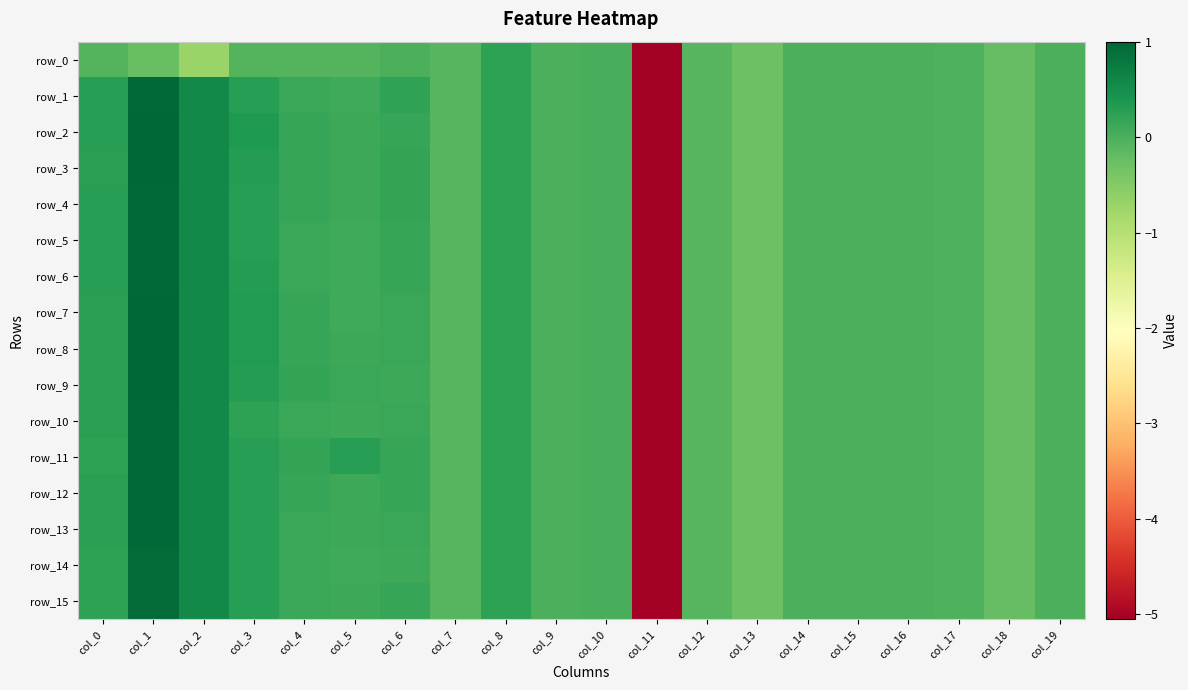

List the labels in order of row_6 value, largest first.

col_1, col_2, col_3, col_0, col_8, col_6, col_4, col_5, col_10, col_9, col_14, col_16, col_19, col_15, col_17, col_7, col_12, col_18, col_13, col_11